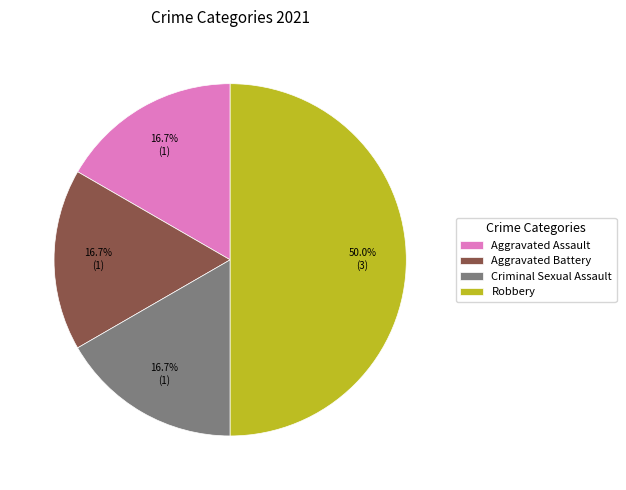

To the nearest percent, what portion does Aggravated Battery represent?

17%